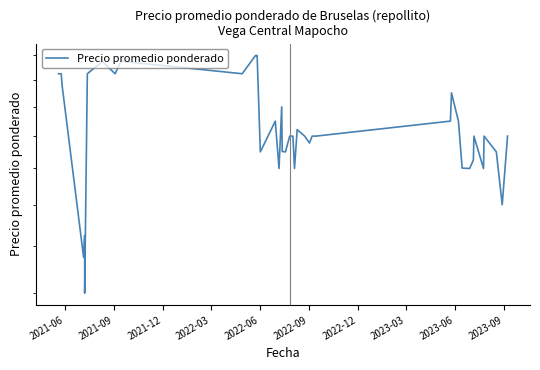

Is this an area chart (filled region under the line)?

No